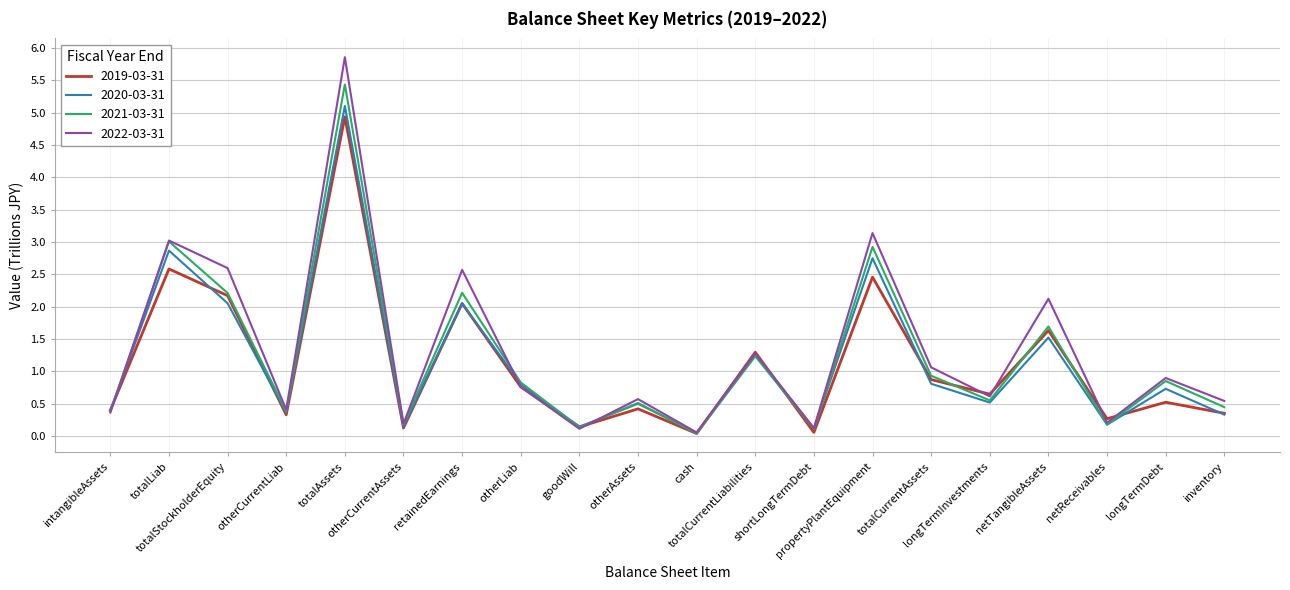

At which category does 2022-03-31 reach its first local valley?

otherCurrentLiab